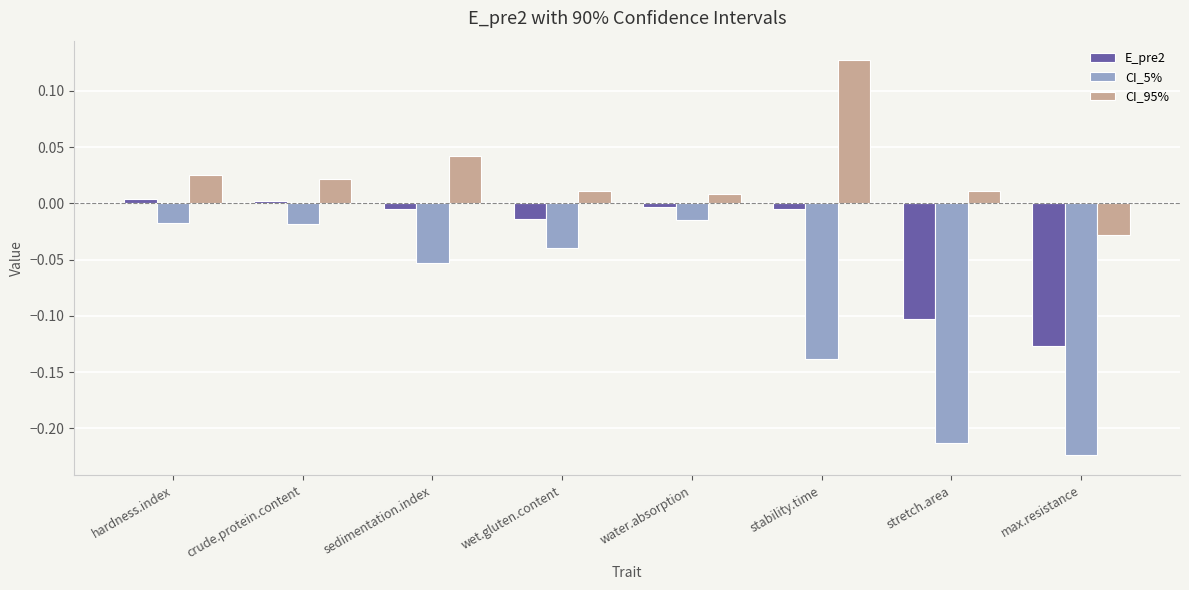

Which series has the widest spread of values?

CI_5%